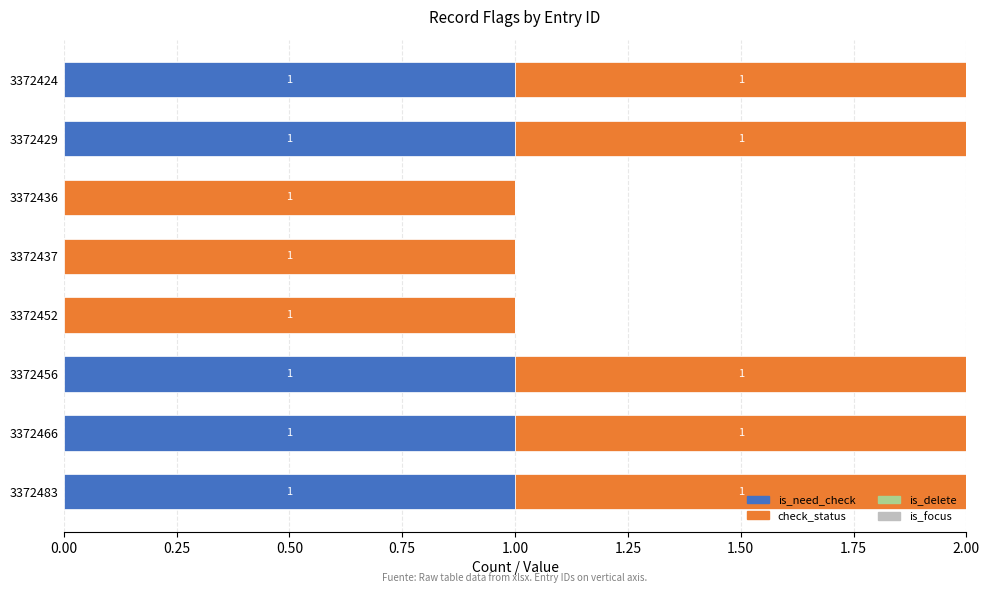

Is it true that is_need_check equals 1 at 3372429?

True